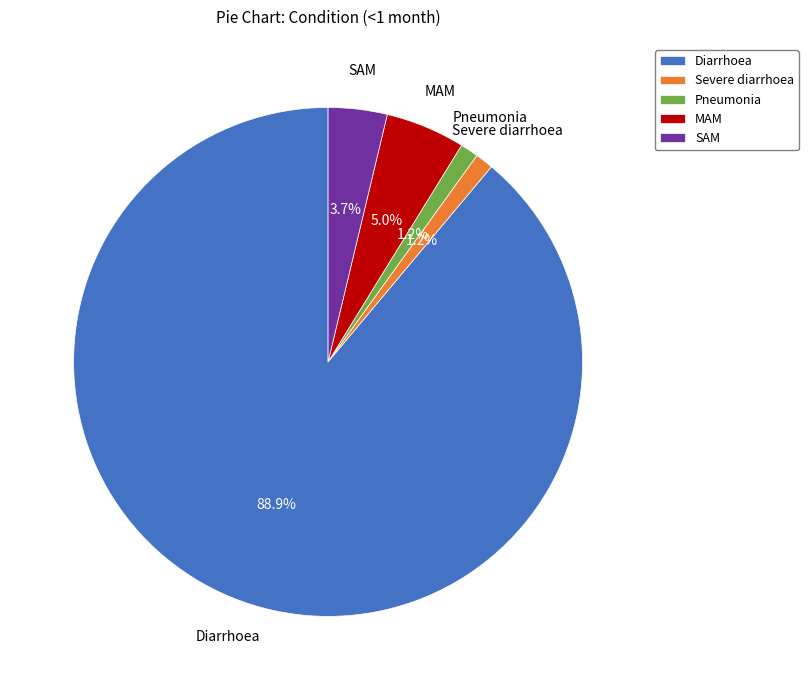

The Severe diarrhoea slice represents 1% of the pie. True or false?

True